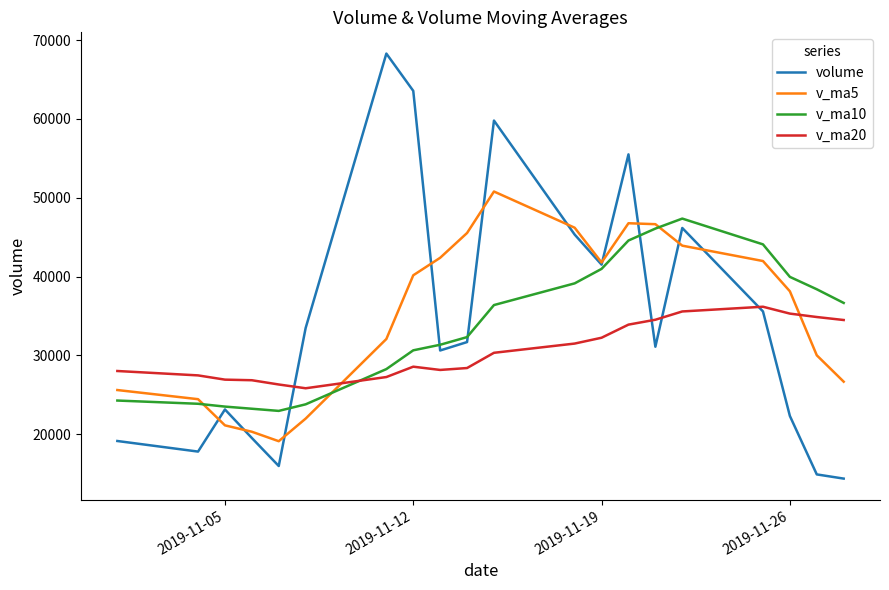

What is the highest value of the v_ma20 series?

36164.3